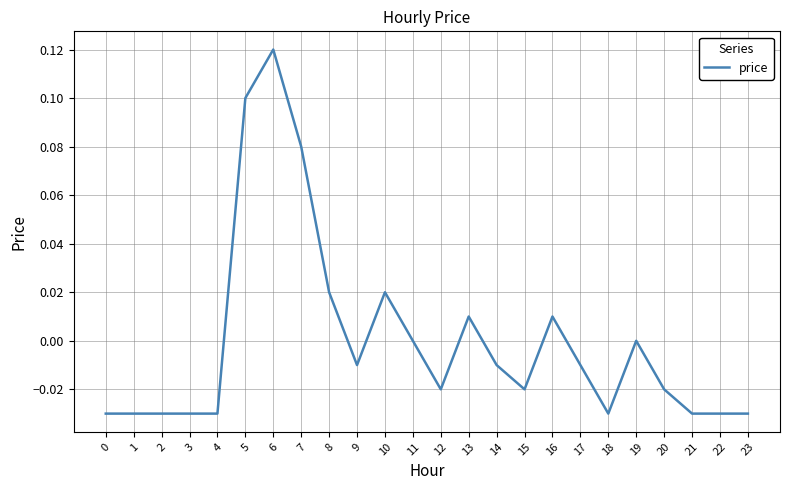

The chart shows a value of -0.1 at 22. True or false?

False